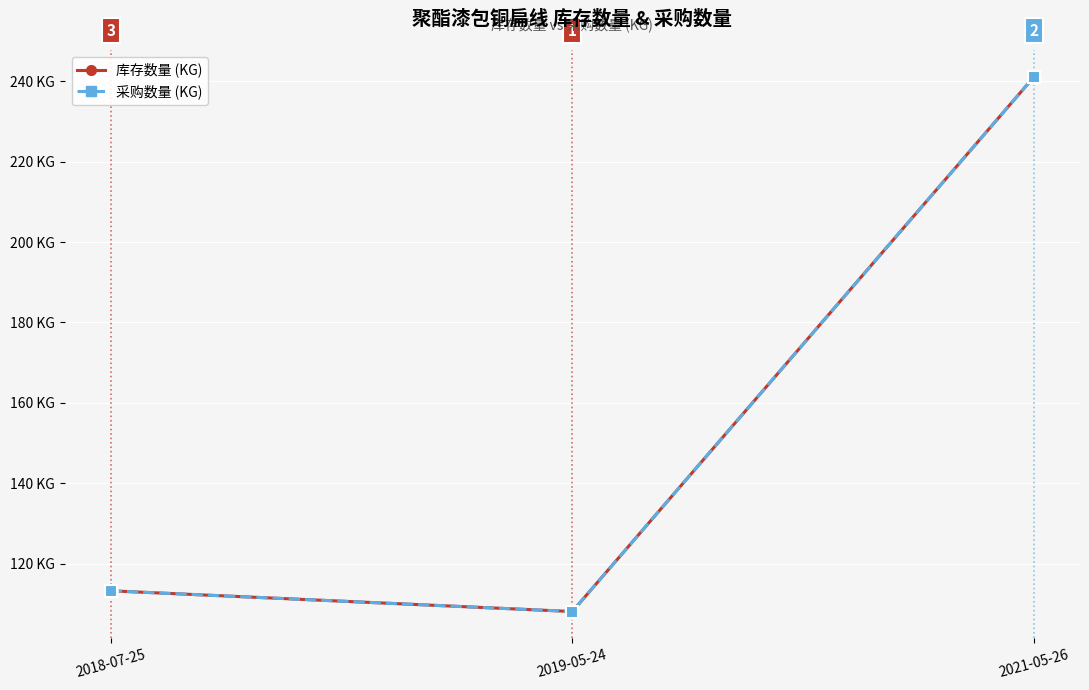

What is the lowest value of the 库存数量 (KG) series?

108.2